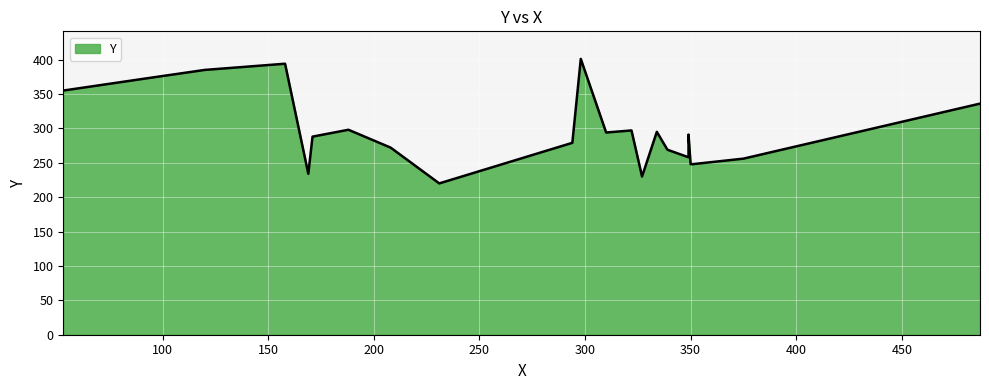

Rank the categories by value from highest to lowest.

298, 158, 120, 93, 53, 487, 188, 322, 334, 310, 349, 171, 294, 208, 339, 349, 375, 350, 351, 169, 327, 231